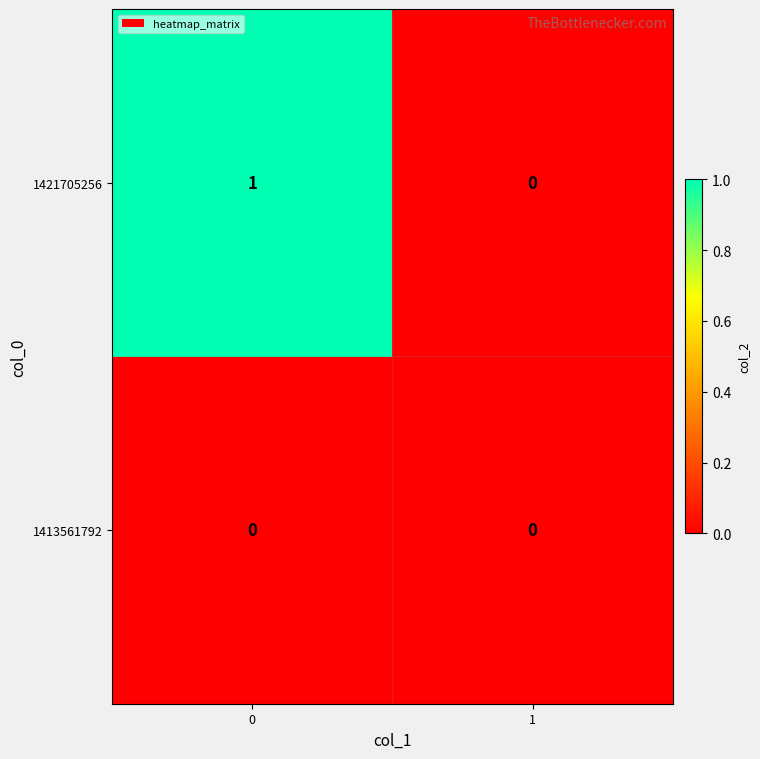

The 1421705256 series shows 0 at 1. True or false?

True